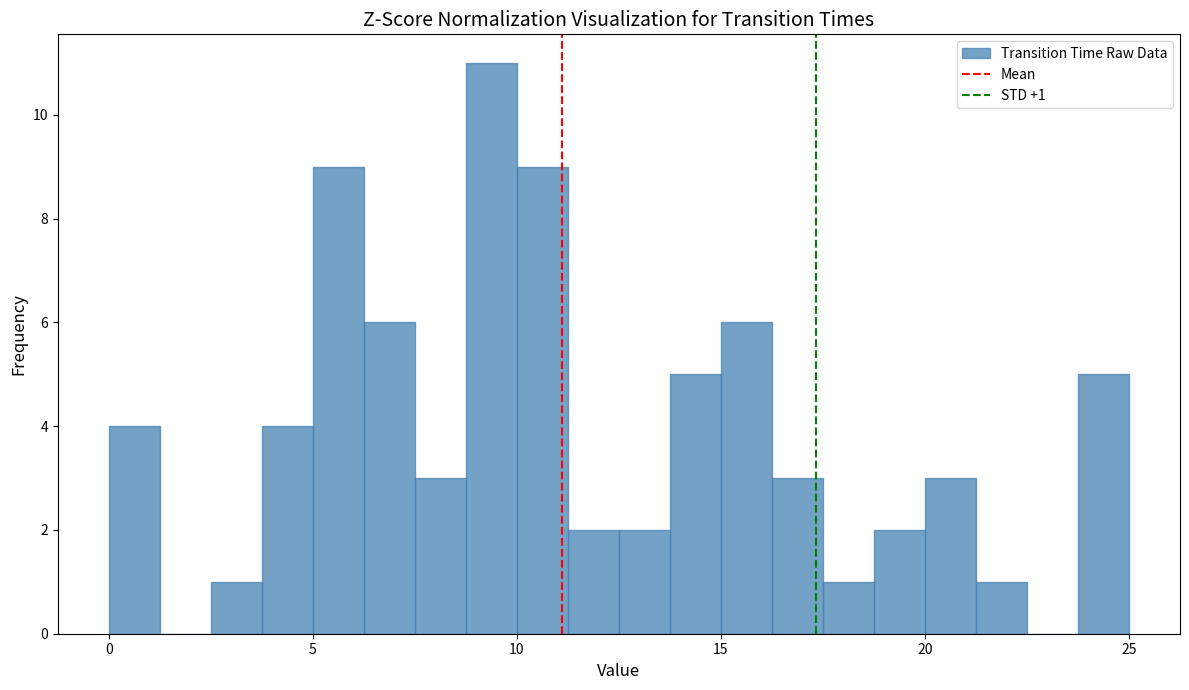

Read against the x-axis, roughly where is the centre of the tallest bar?

9.5